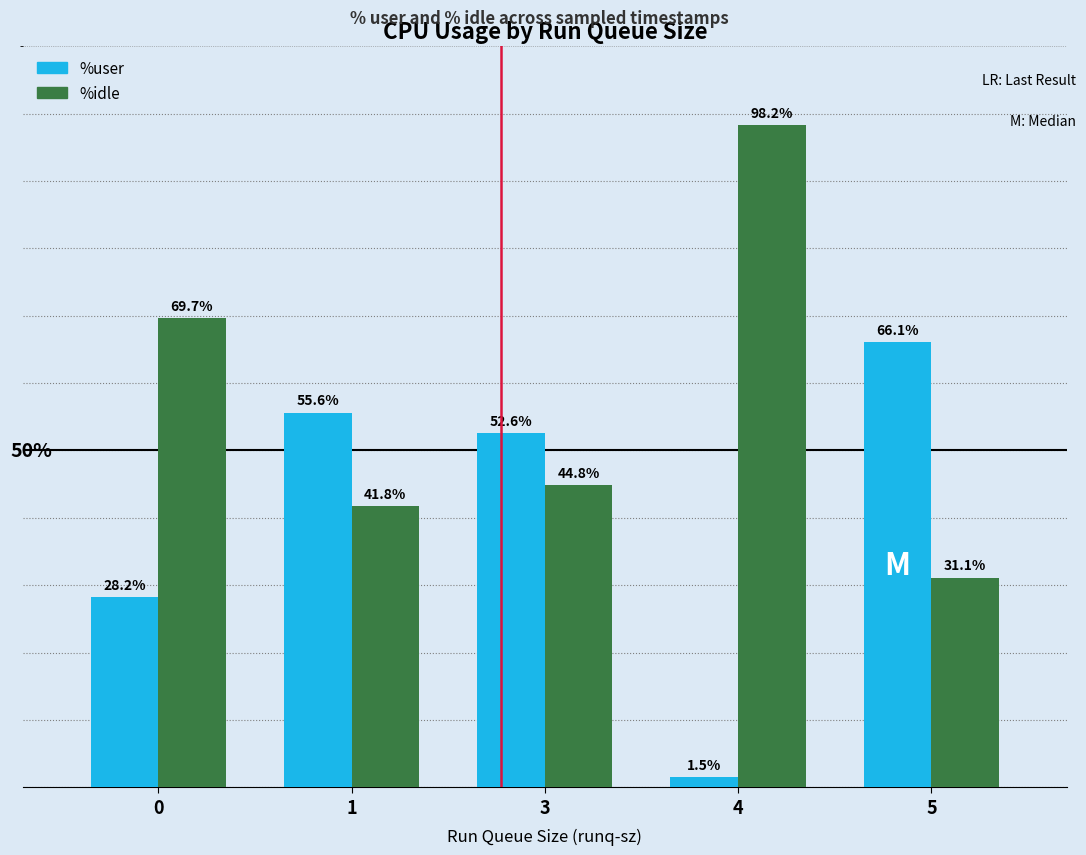

Which series has the largest total across all categories?

%idle